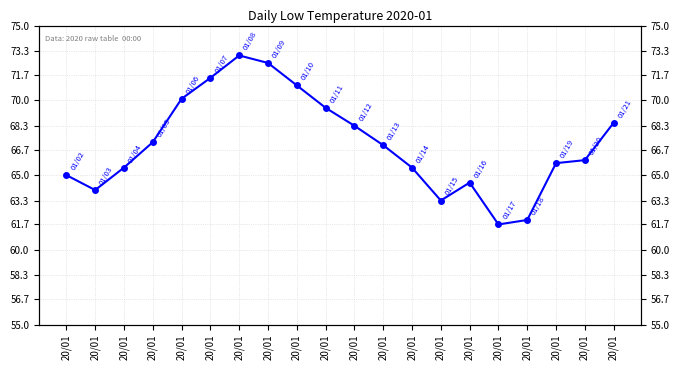

At which label is the value closest to 67?

20/01